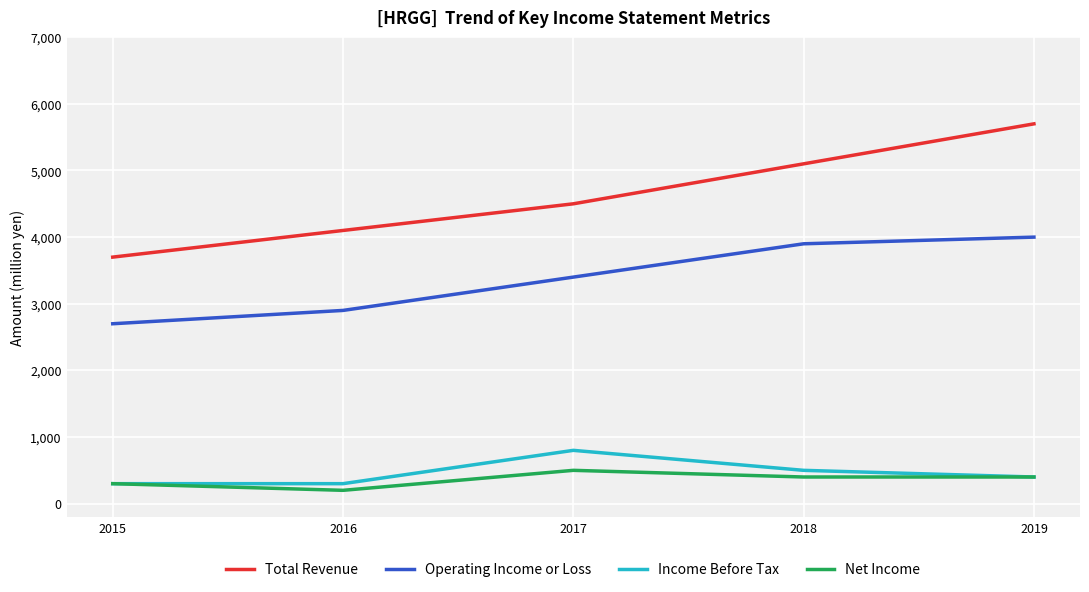

Does the chart display data point markers on the line(s)?

No